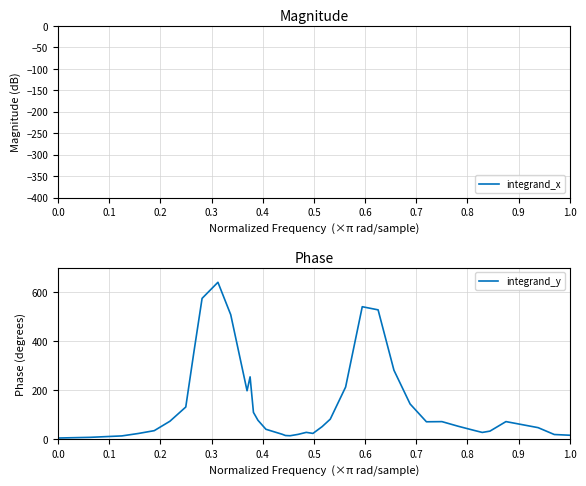

Which series has the largest total across all categories?

integrand_y